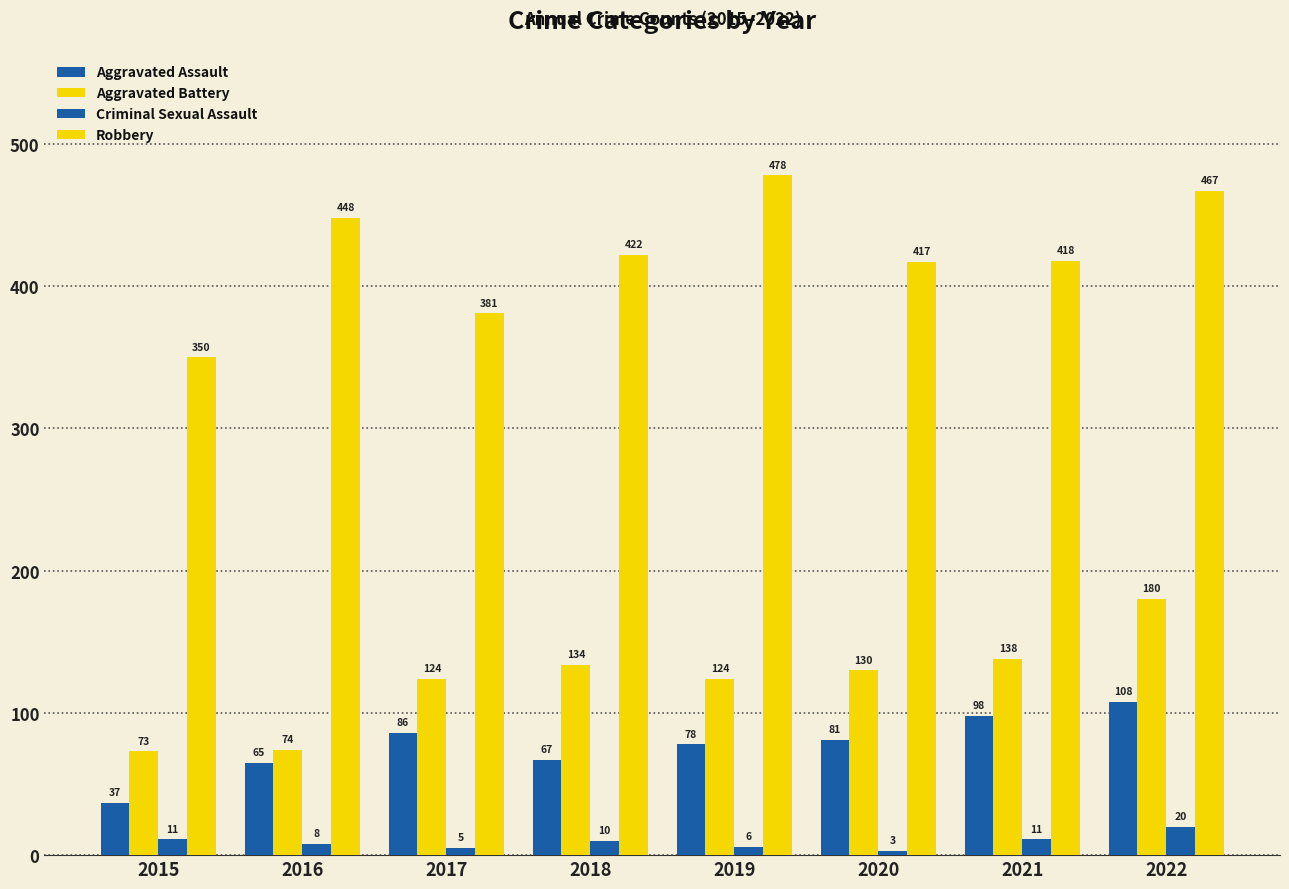

Does the chart contain any negative values?

No